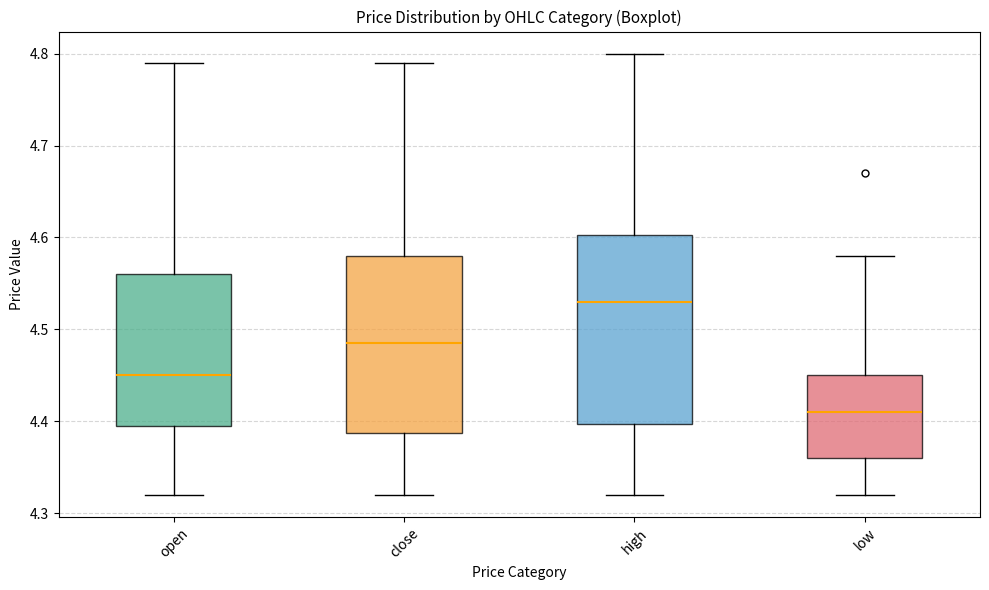

Reading left to right, read every box against the y-axis: the position of its median line, the range the box covers, and the ends of its whiskers. The values are not printed on the chart, so give them approximately, as read against the axis.

open: median 4.45, box 4.40 to 4.56, whiskers 4.32 to 4.79
close: median 4.49, box 4.39 to 4.58, whiskers 4.32 to 4.79
high: median 4.53, box 4.40 to 4.60, whiskers 4.32 to 4.80
low: median 4.41, box 4.36 to 4.45, whiskers 4.32 to 4.58